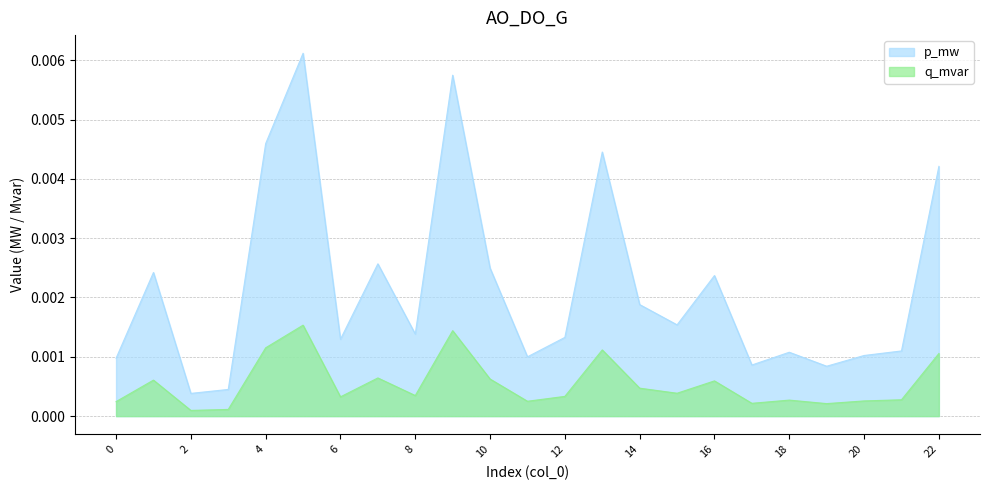

Between 8 and 16, which series saw the biggest shift?

p_mw